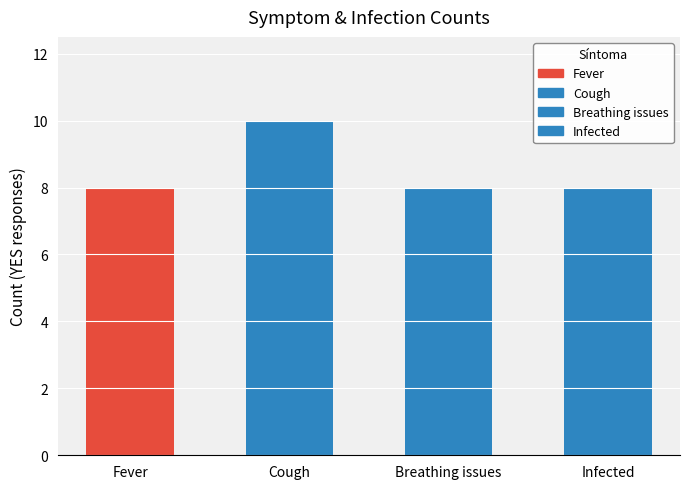

Reading left to right, transcribe all the data shown in this chart.

Fever=8	Cough=10	Breathing issues=8	Infected=8